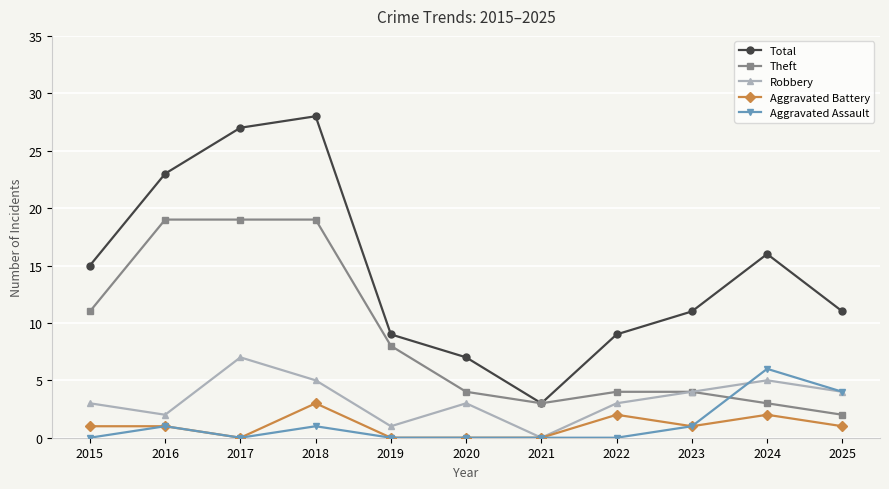

Which category has the lowest value in the Robbery series?

2021